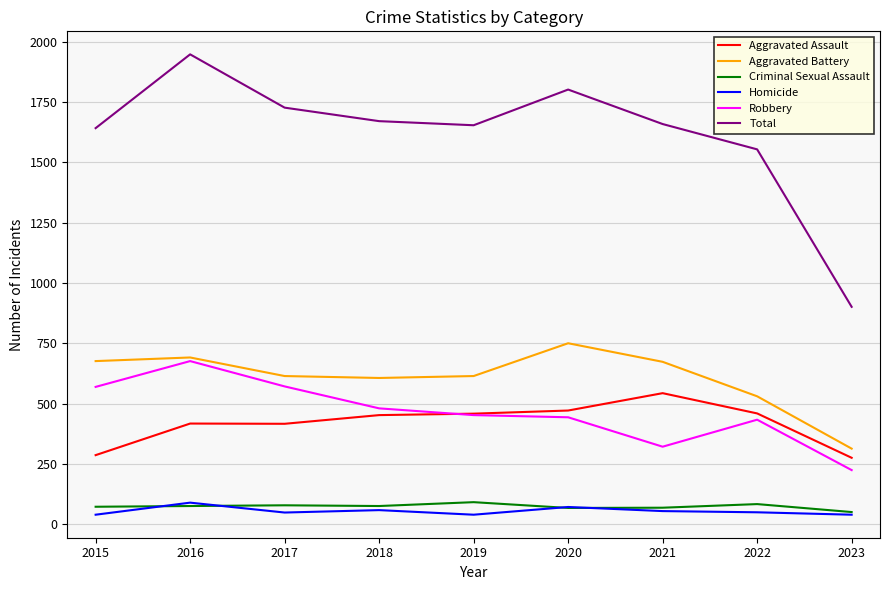

Which category has the highest value in the Homicide series?

2016